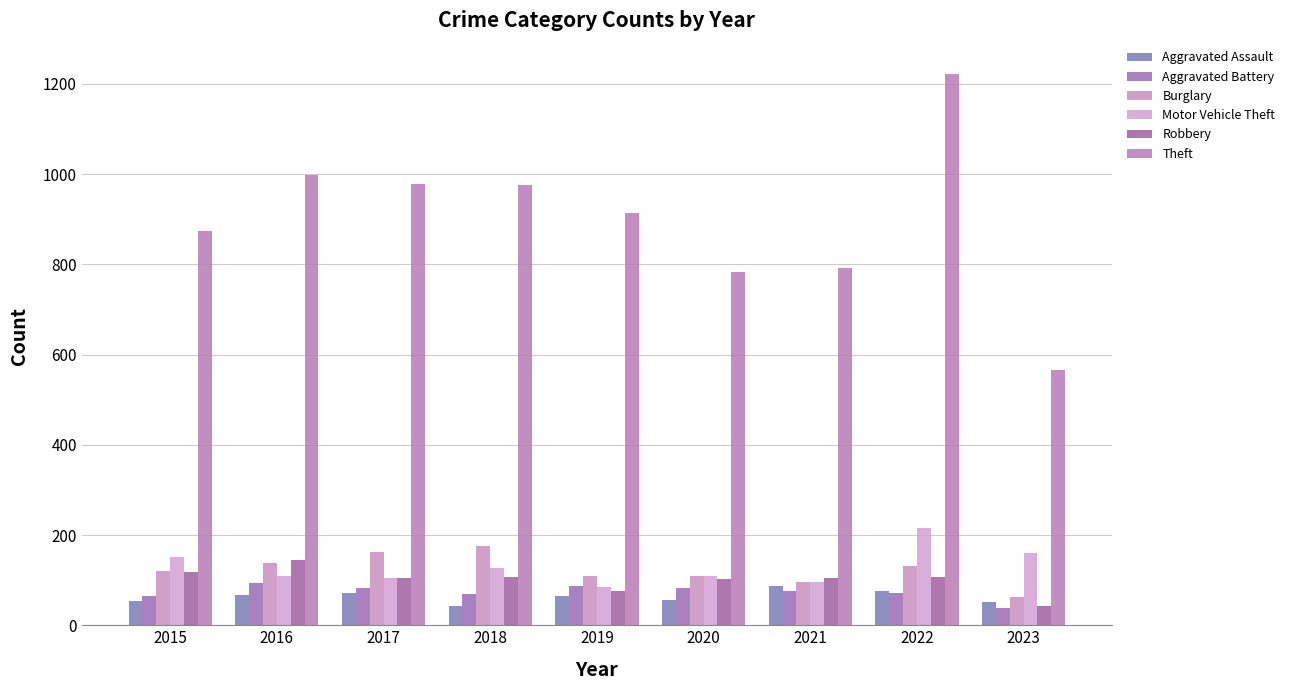

What are all the series names shown in the legend?

Aggravated Assault, Aggravated Battery, Burglary, Motor Vehicle Theft, Robbery, Theft